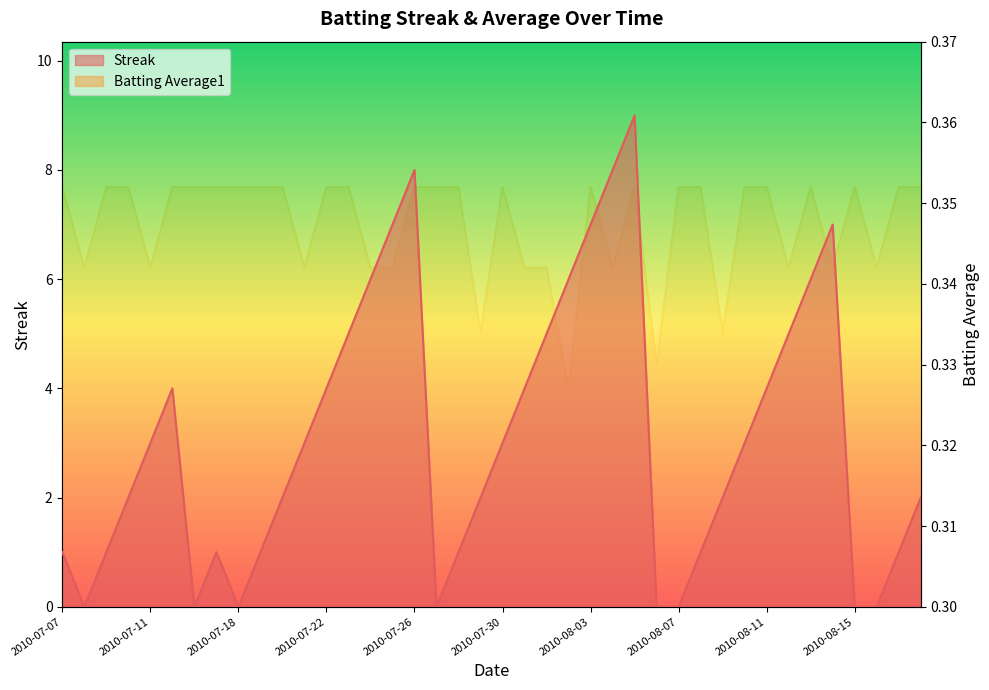

Which category has the highest value in the Batting Average1 series?

2010-07-07